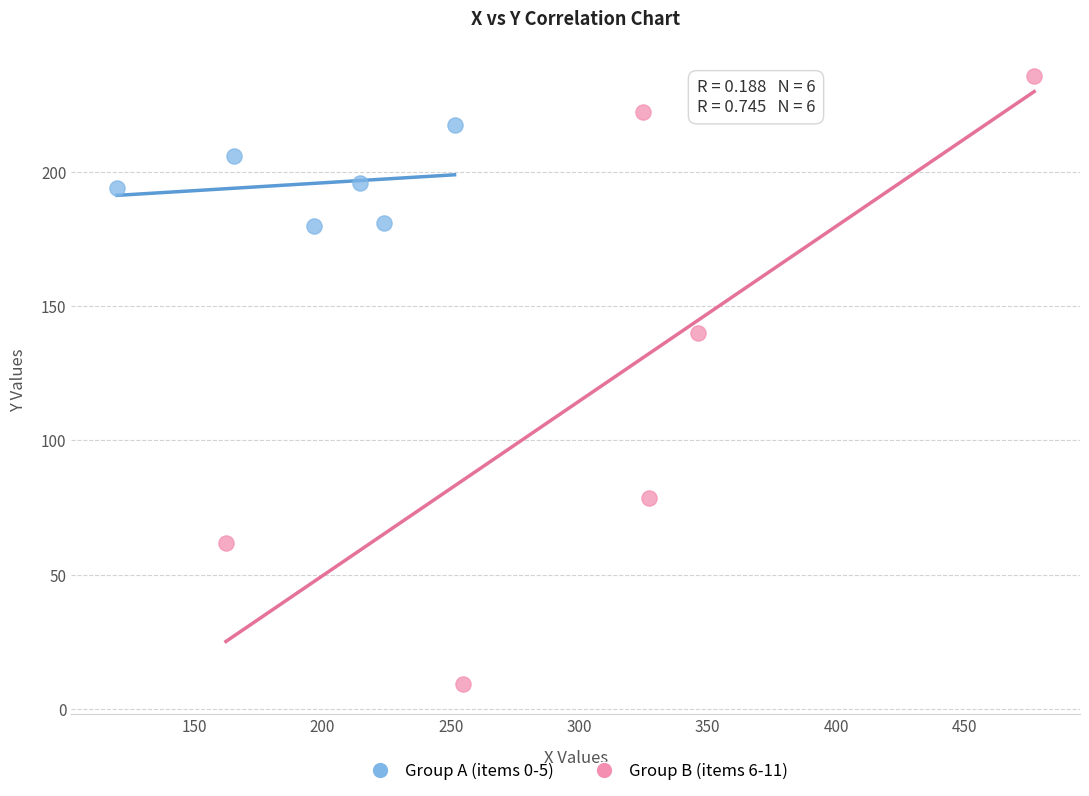

Which series reaches the minimum Y coordinate?

Group B (items 6-11)